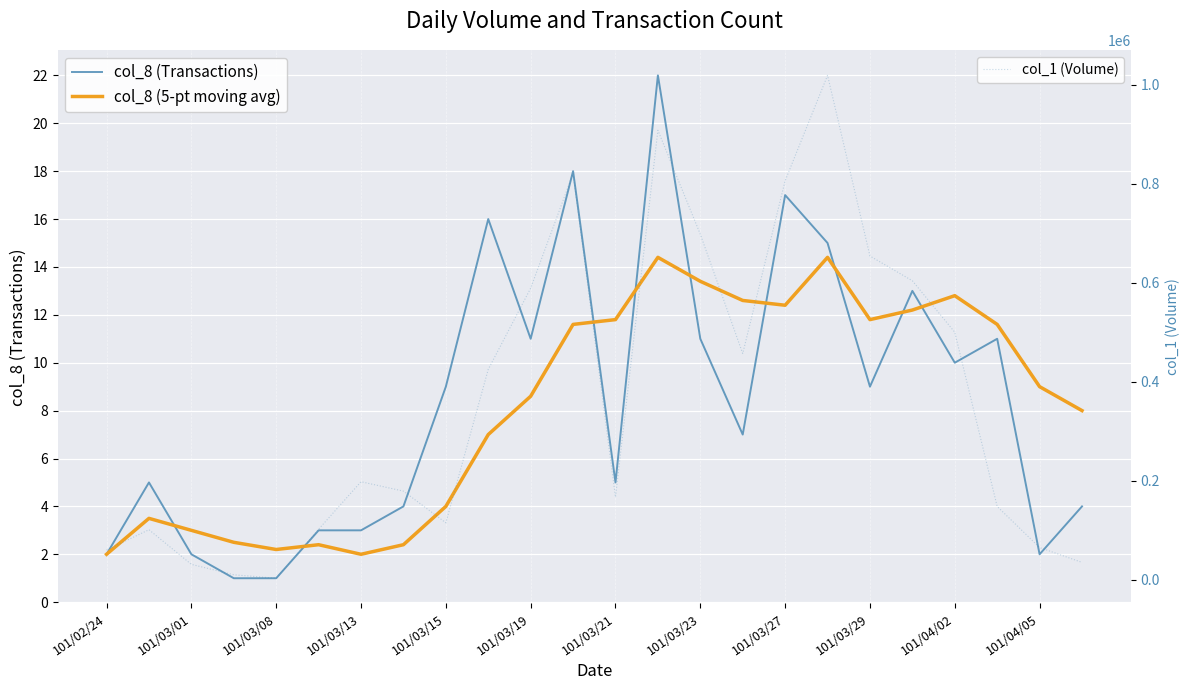

The col_8 (5-pt moving avg) series shows 9.0 at 101/04/05. True or false?

True